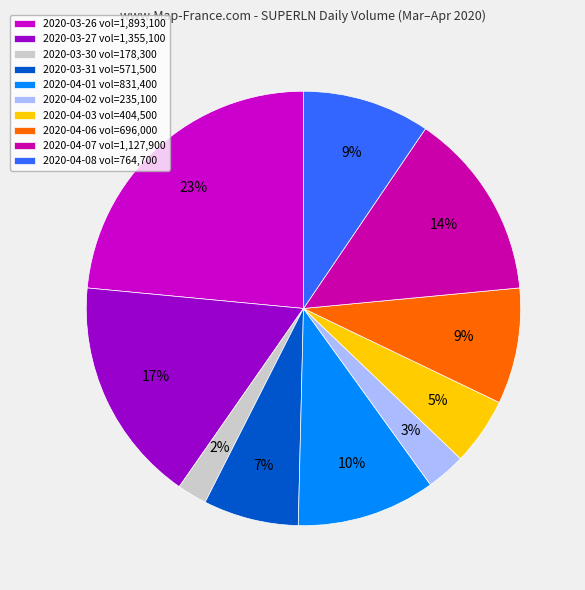

Count the number of slices in the pie.

10